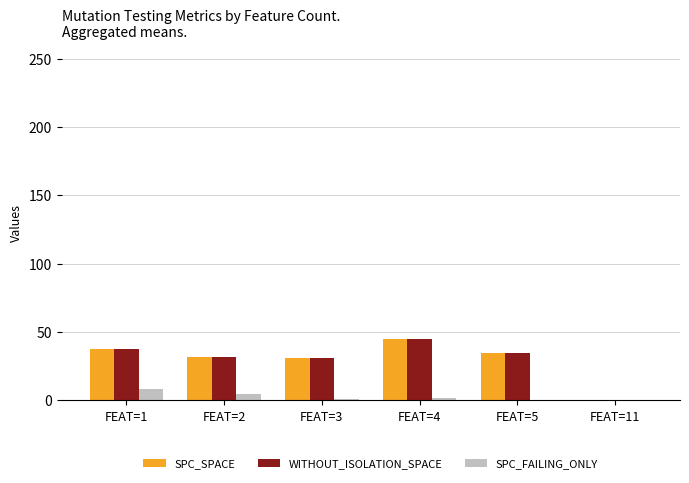

Does the chart contain stacked bars?

No